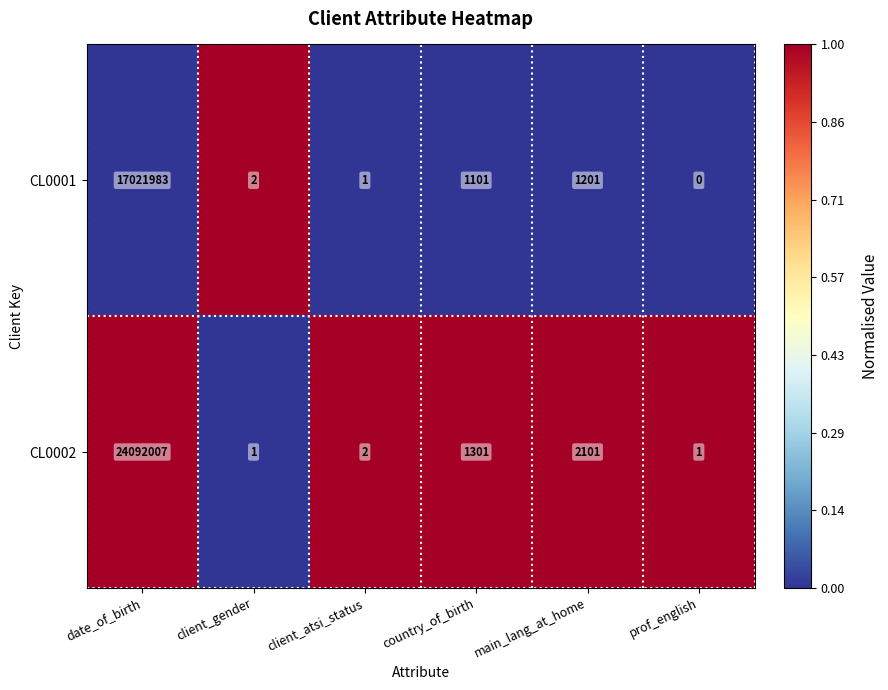

Rank the series by their average value, from lowest to highest.

CL0001, CL0002